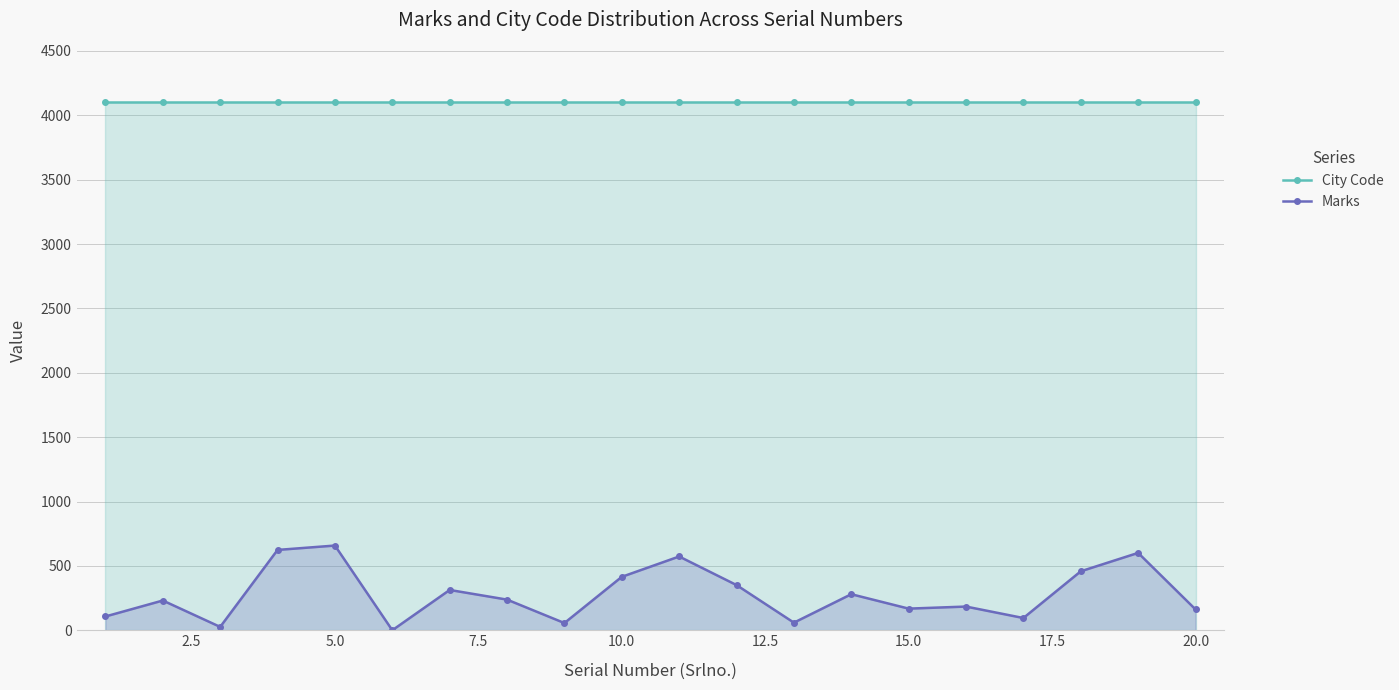

Which series has the largest total across all categories?

City Code